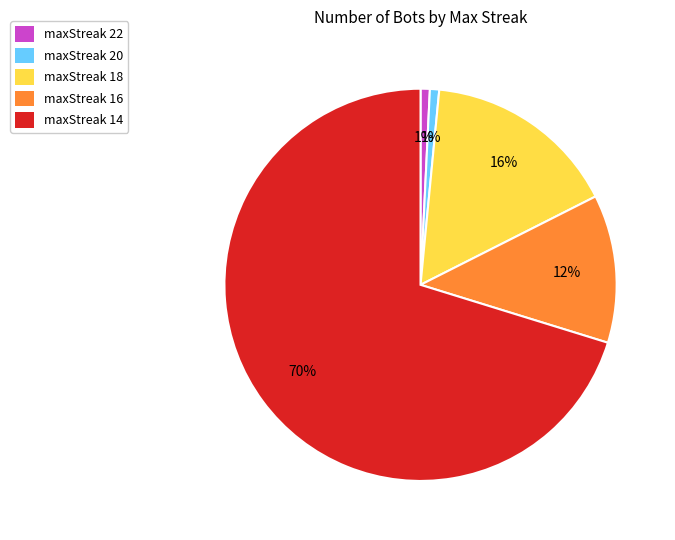

To the nearest percent, what is the difference between the maxStreak 20 and maxStreak 16 slice percentages?

11%